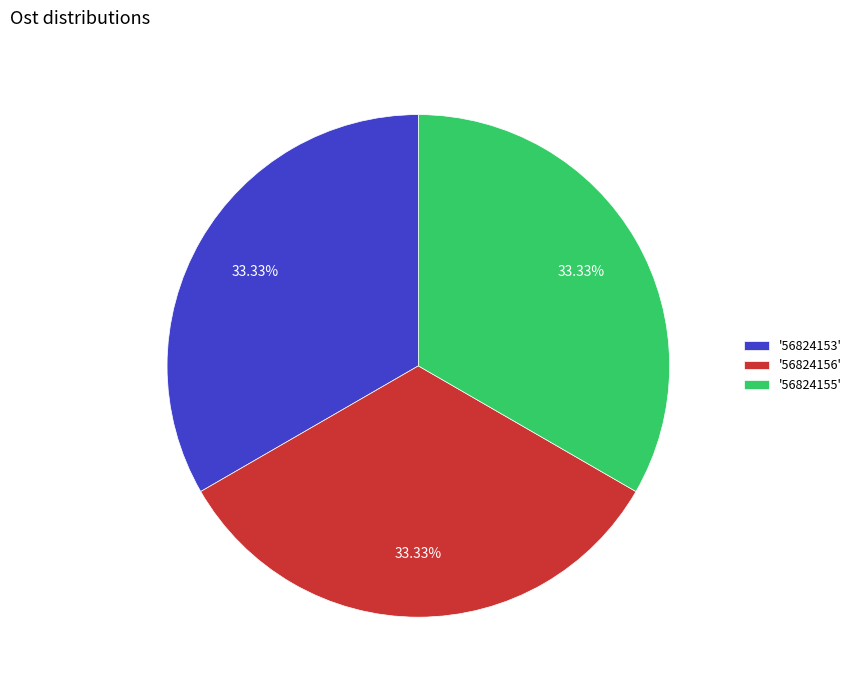

Combined, do '56824153' and '56824155' account for over 50%?

Yes